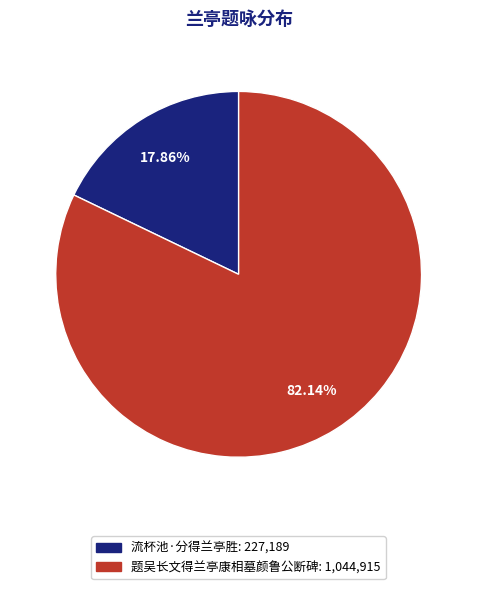

Between 流杯池·分得兰亭胜 and 题吴长文得兰亭康相墓颜鲁公断碑, which is larger?

题吴长文得兰亭康相墓颜鲁公断碑